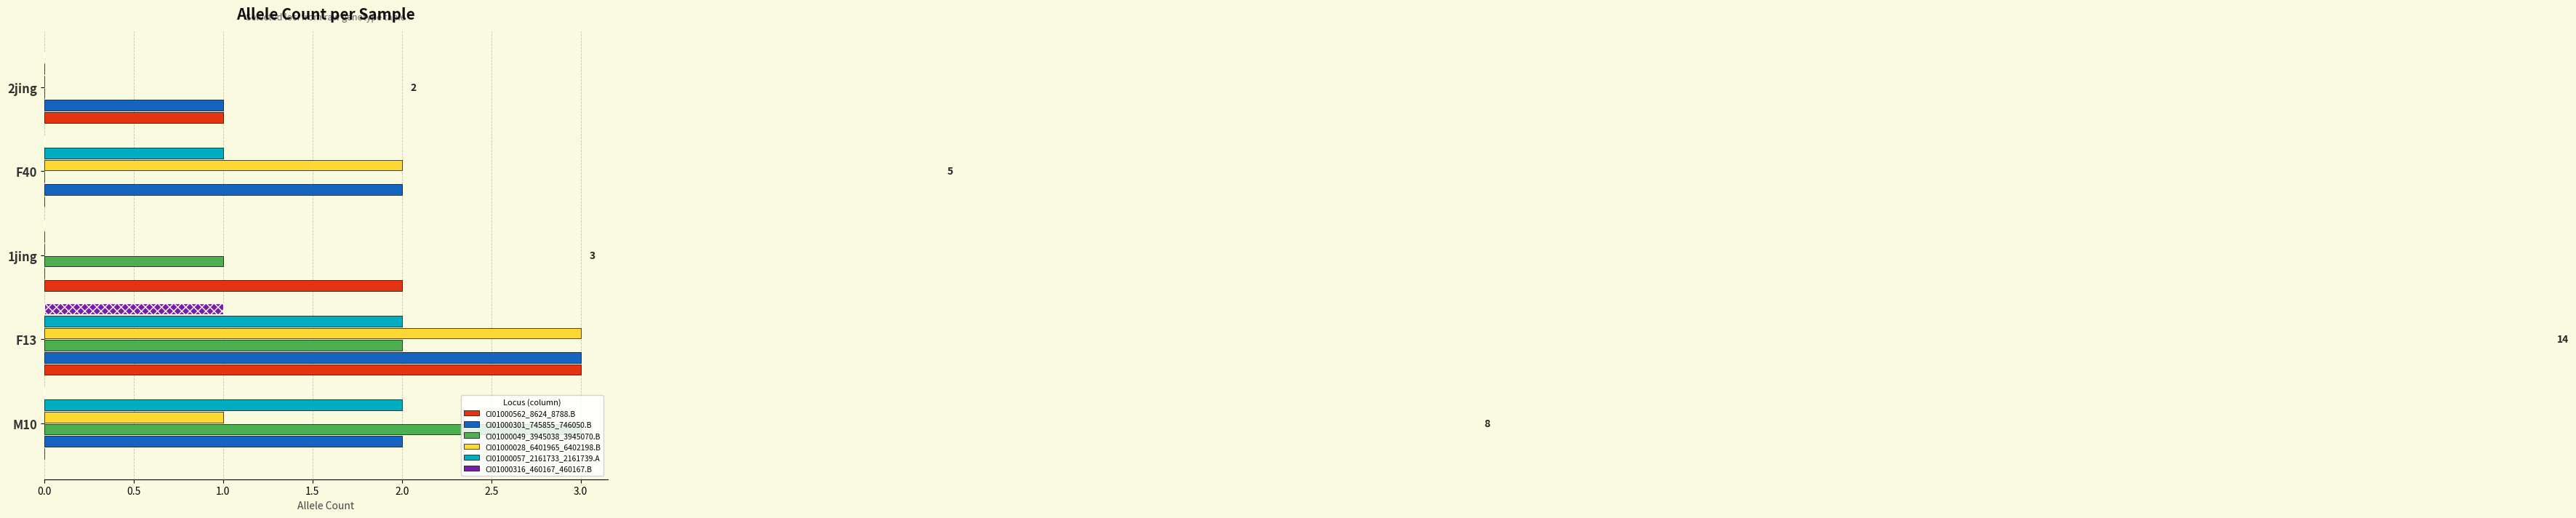

What is the maximum value for CI01000057_2161733_2161739.A?

2